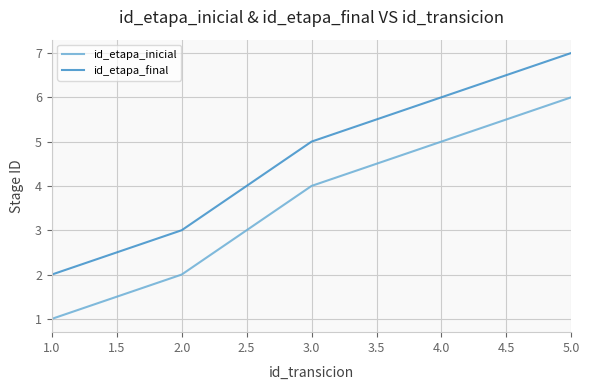

At which category is the sum across all series the highest?

5.0